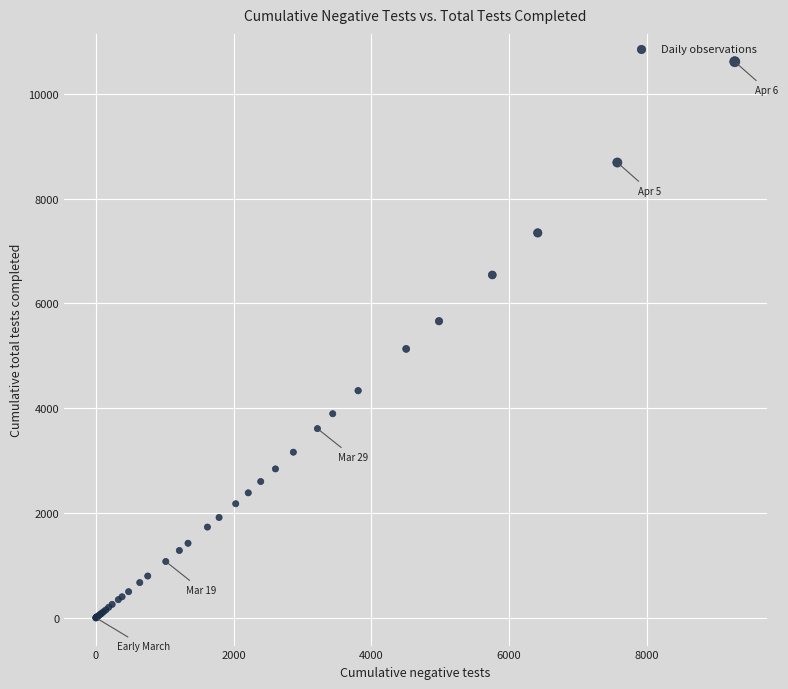

What Y value in the scatter plot is closest to 5306?

5131